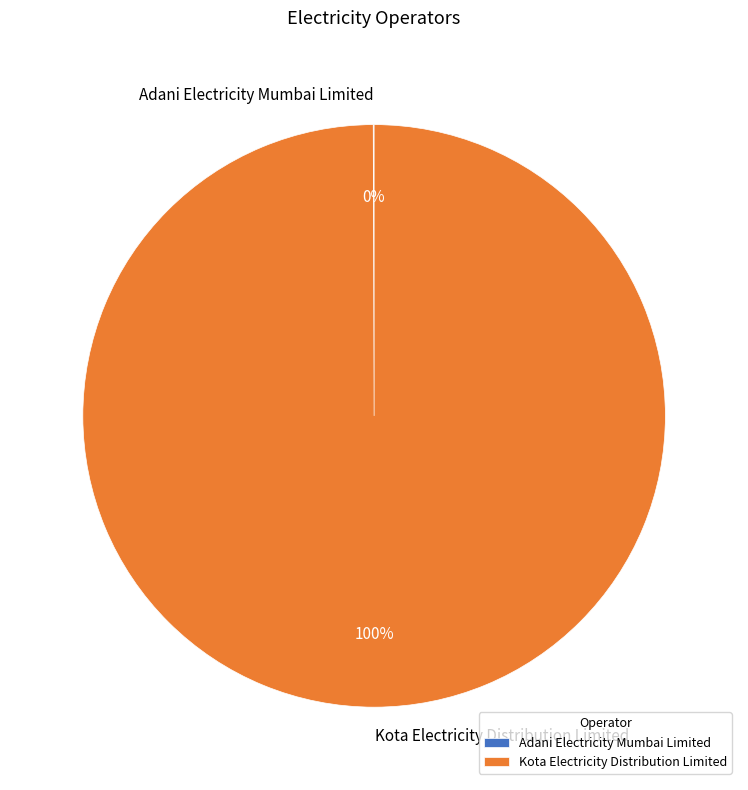

Does any single category account for the majority?

Yes